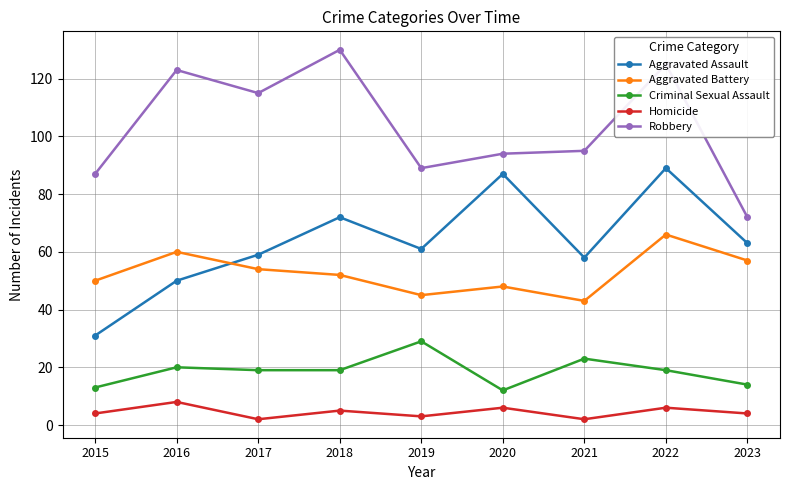

List the series in order of their peak value, highest first.

Robbery, Aggravated Assault, Aggravated Battery, Criminal Sexual Assault, Homicide